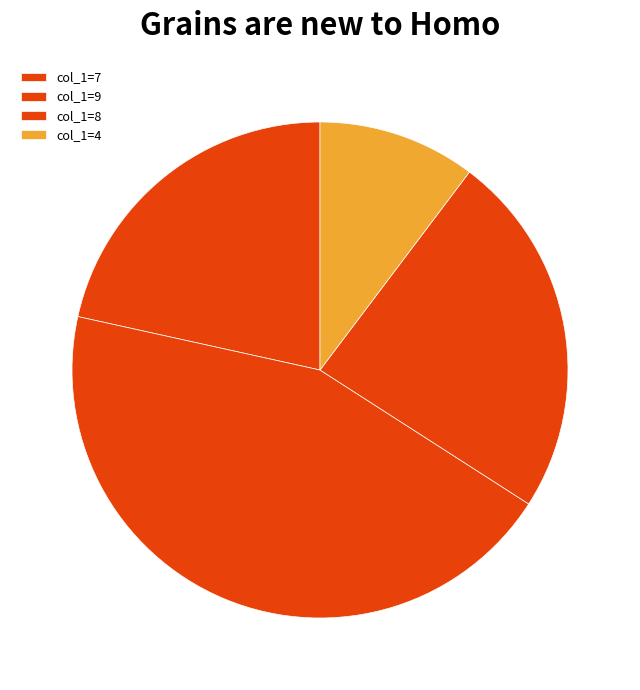

Count the number of slices in the pie.

4